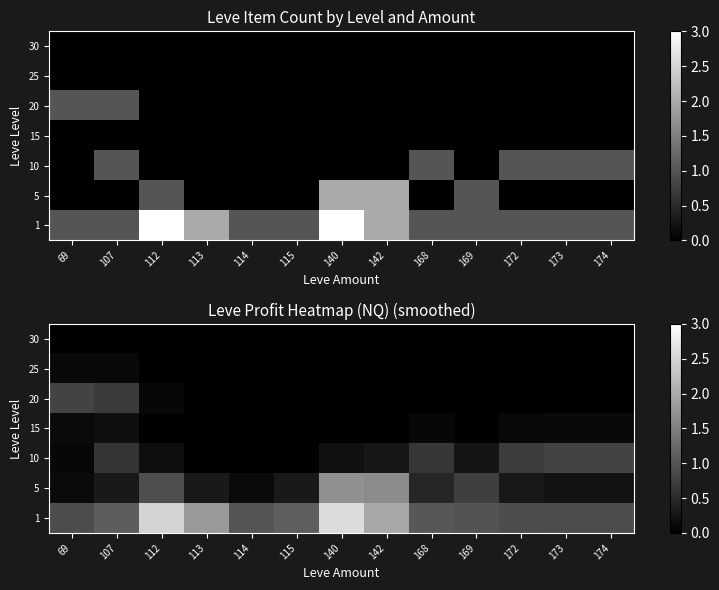

What is the spread (max minus min) of values at 113?

1.8